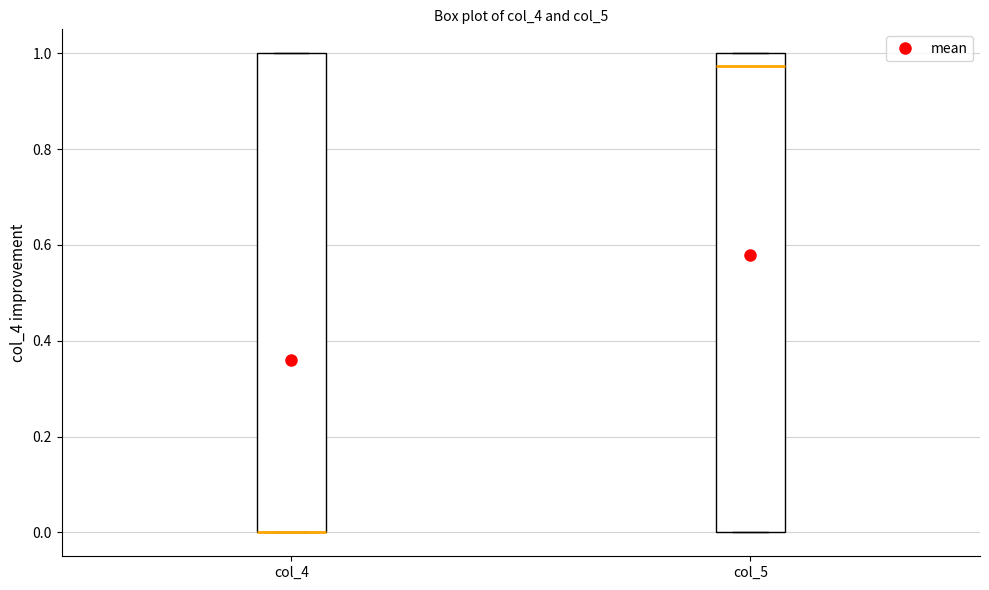

Where does the median line of the box for col_5 sit on the y-axis? The values are not printed on the chart, so give them approximately, as read against the axis.

0.98